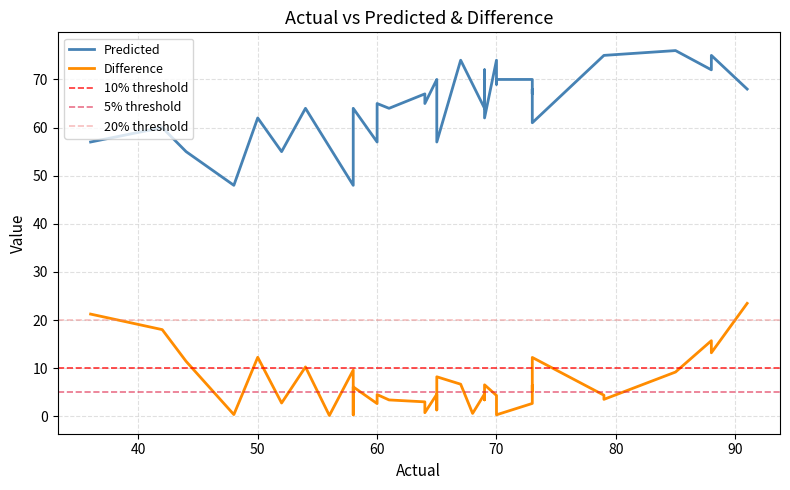

In Predicted, how many points are lower than both neighbors (excluding endpoints)?

11